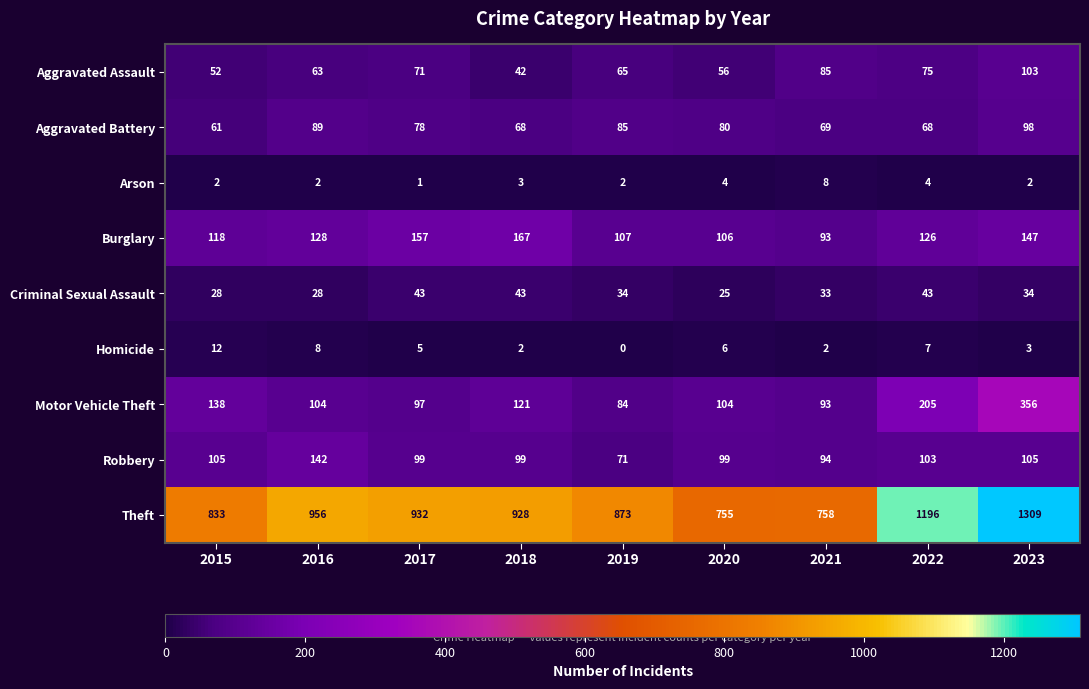

What is the difference between the highest and lowest values at 2015?

831